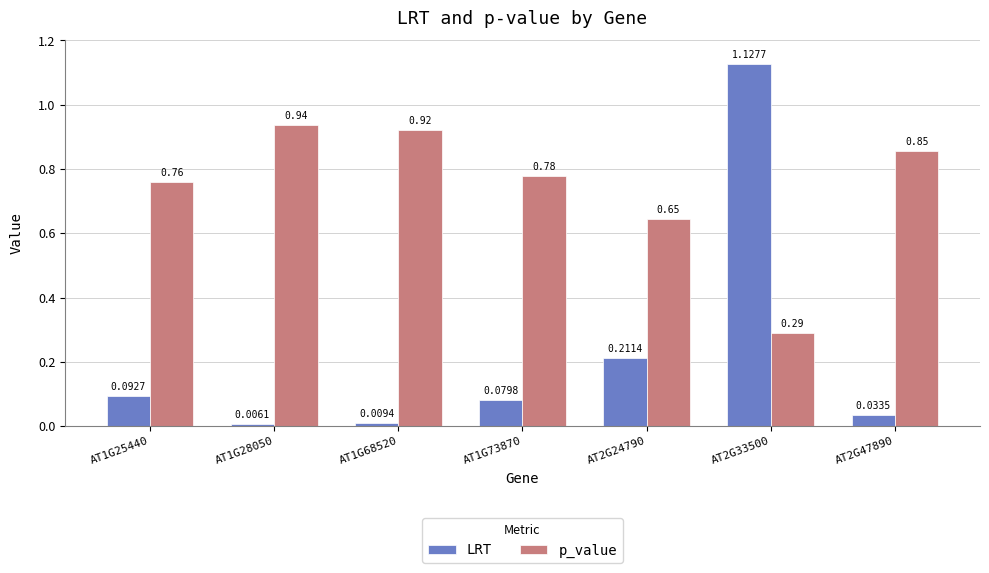

Is the value of LRT at AT1G73870 greater than the value of p_value at AT1G28050?

No